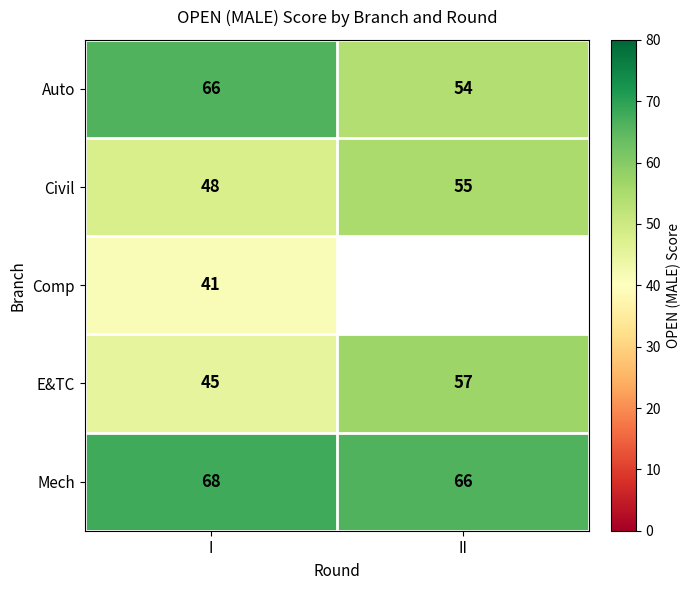

List the labels in order of Civil value, largest first.

II, I